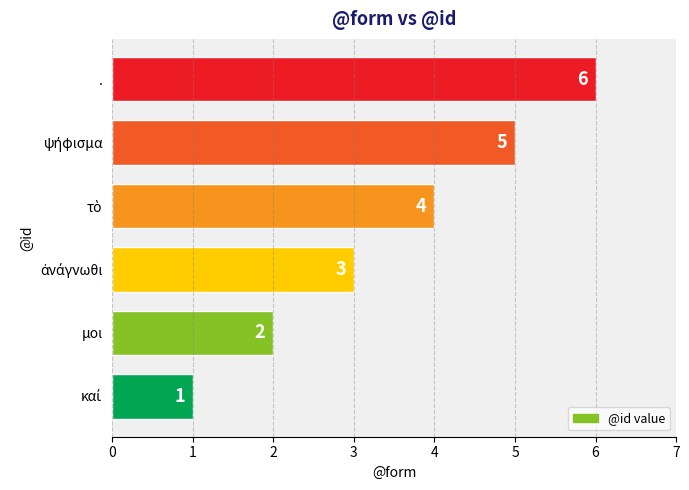

How many values are between 2 and 5?

4